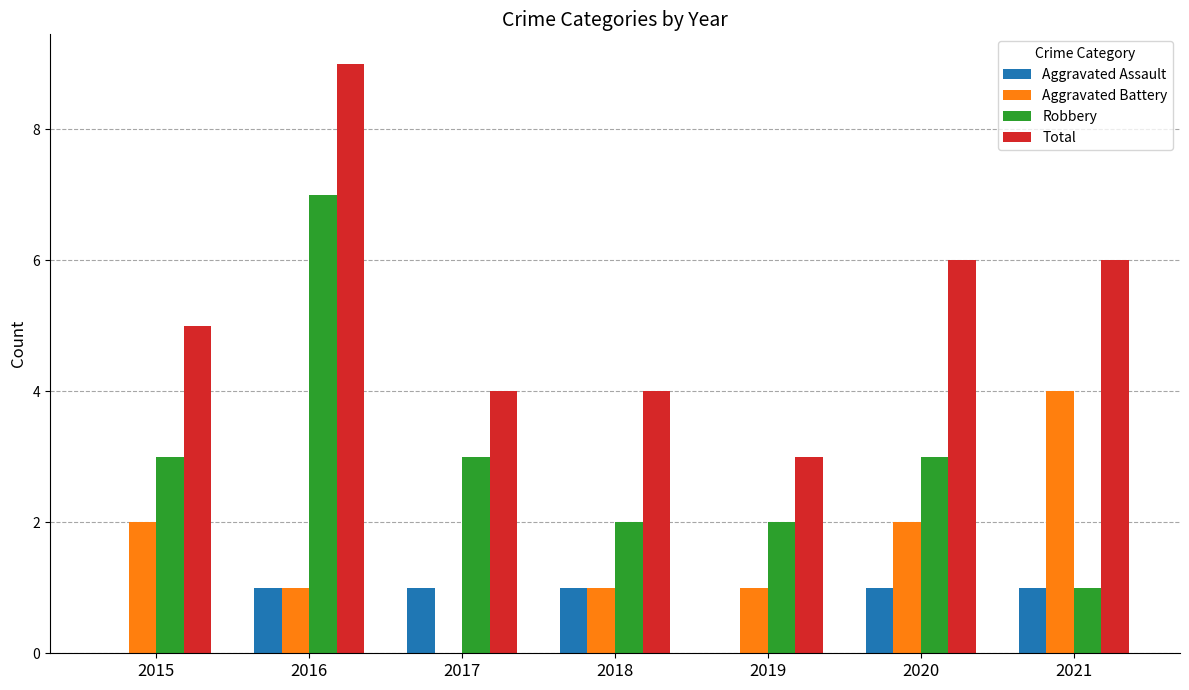

Which category has the highest value across all series?

2016